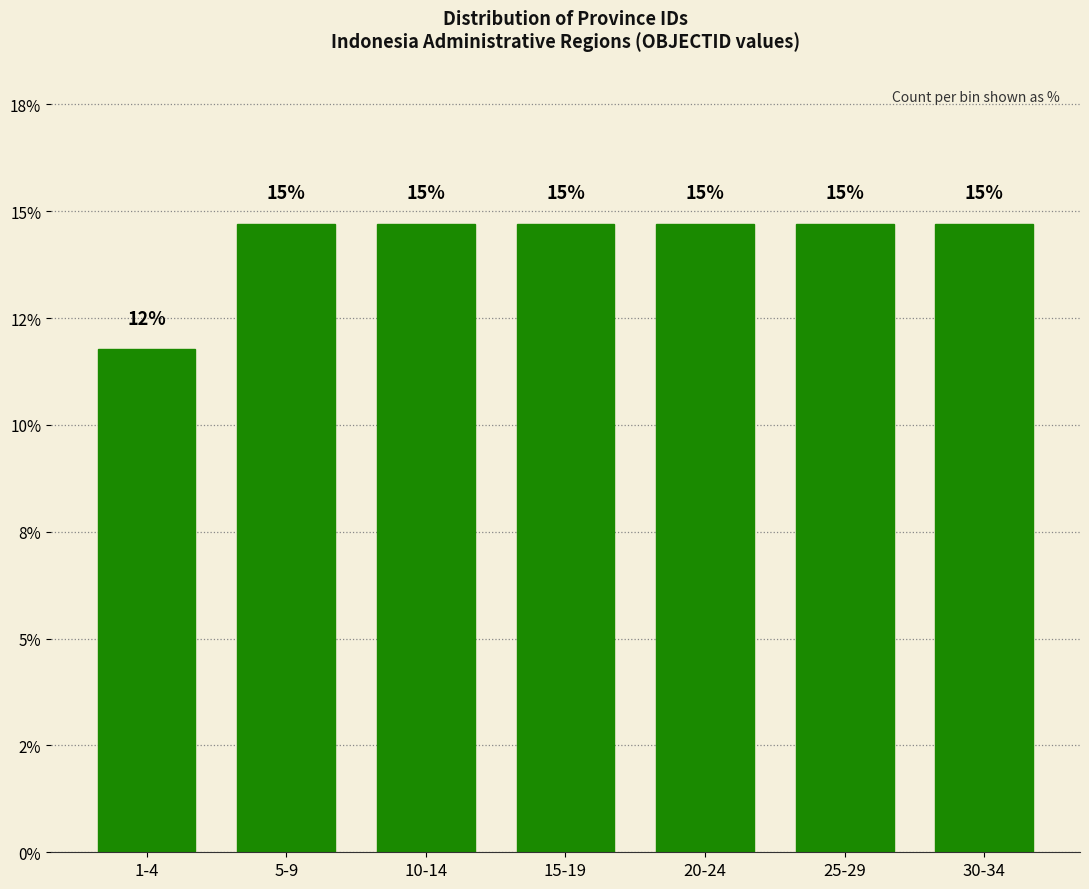

Does the chart contain any negative values?

No